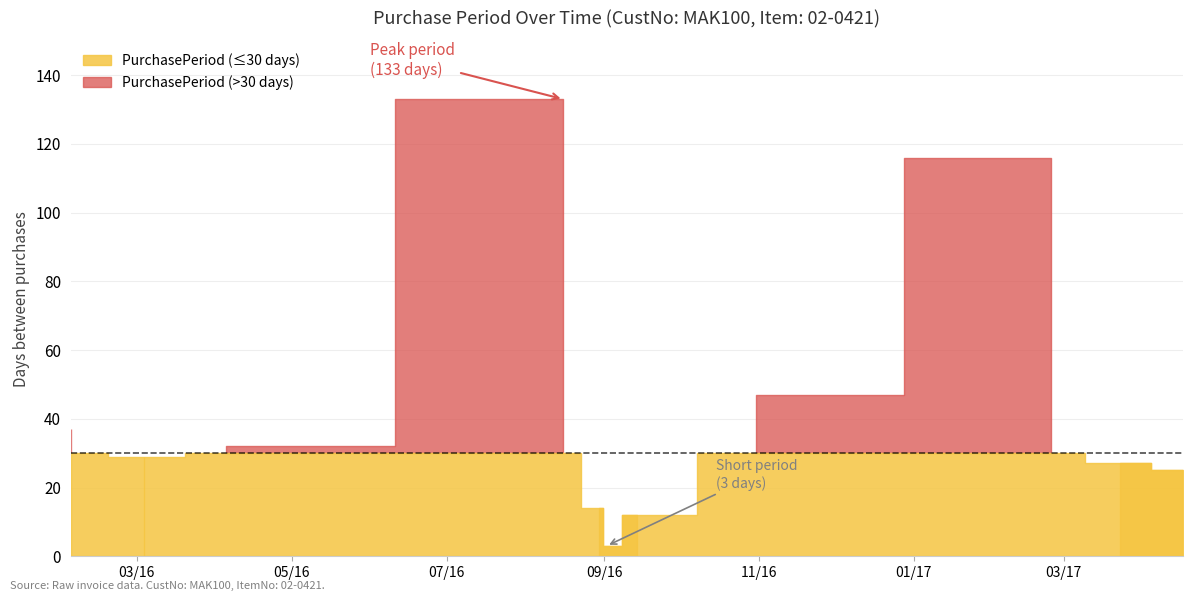

What is the label of the 5th point from the right?

2016-09-14